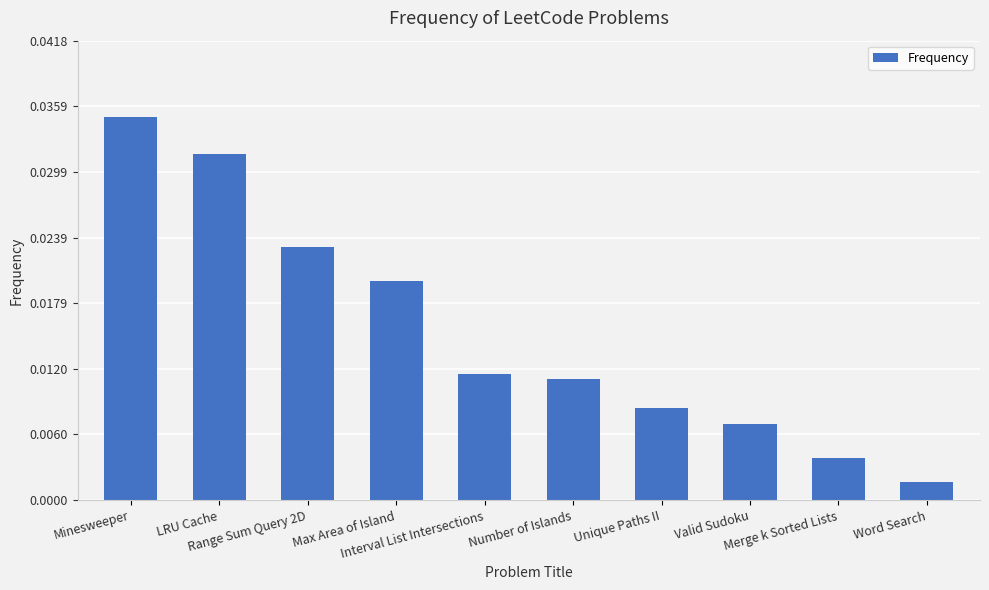

What is the sum of all values?

0.2